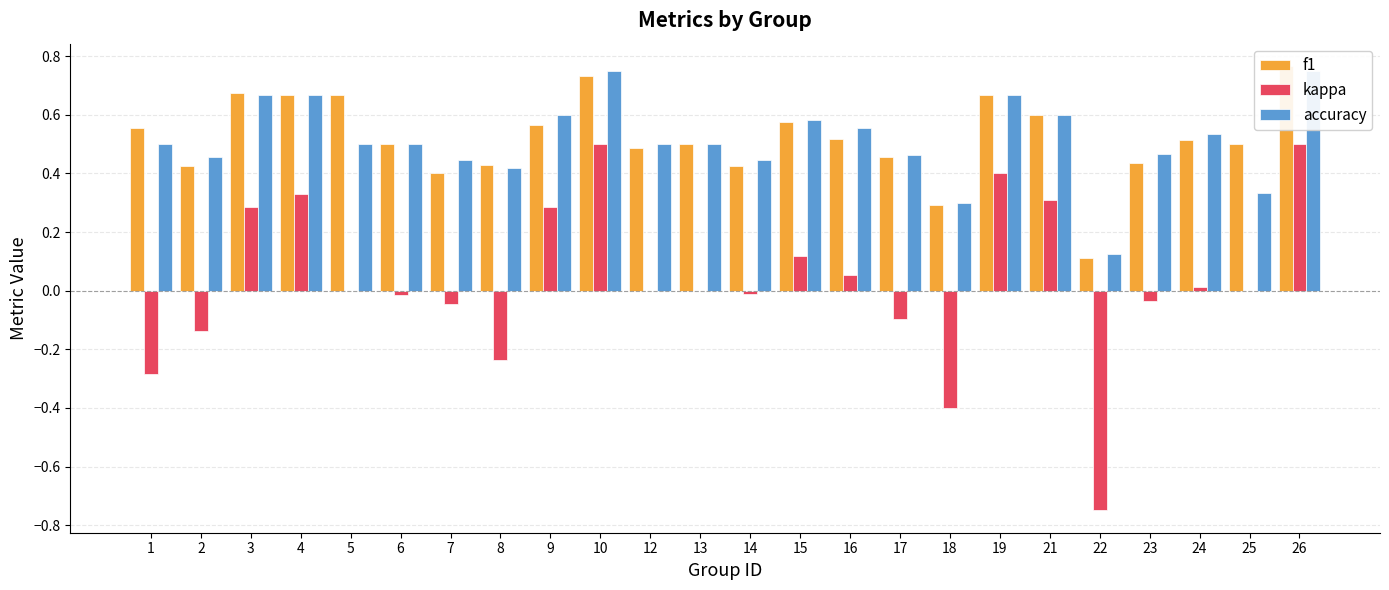

Which series has the largest range (max minus min)?

kappa